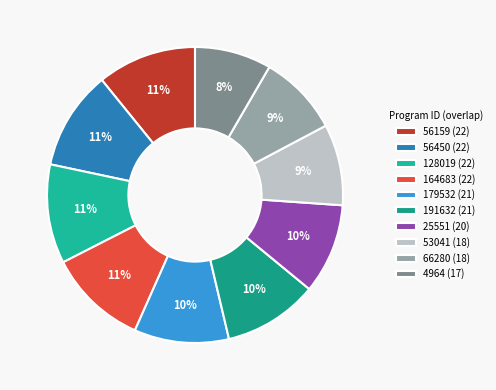

The 25551 slice represents 1% of the pie. True or false?

False